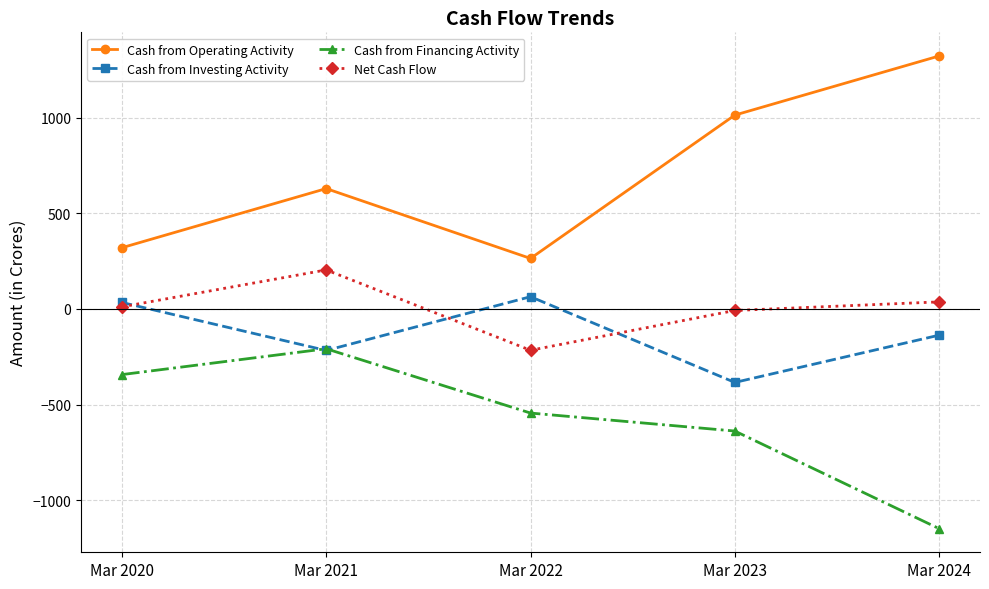

What is the lowest value of the Cash from Investing Activity series?

-384